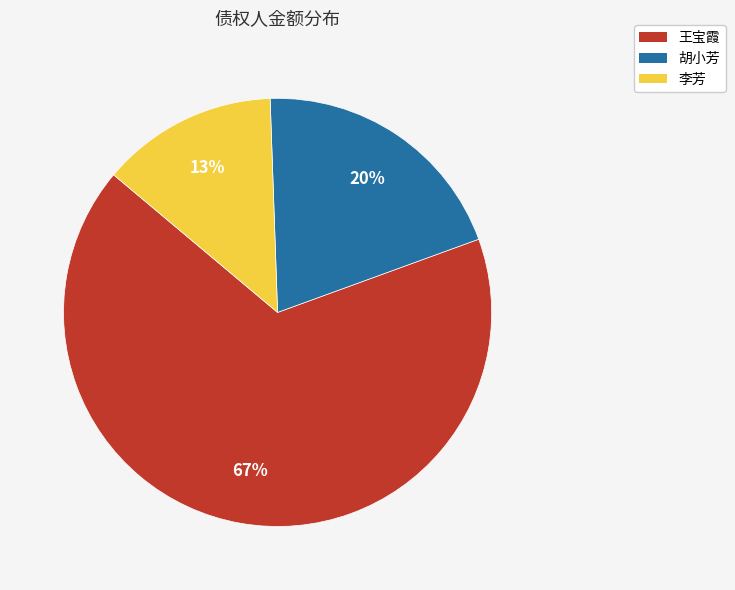

Combined, do 王宝霞 and 胡小芳 account for over 50%?

Yes